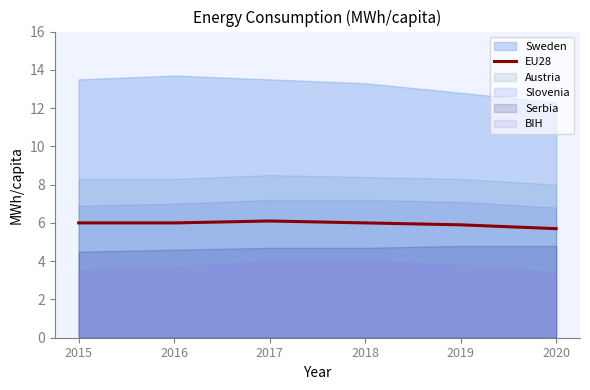

Approximately how many times larger is the value at 2018 compared to 2019?

1.0